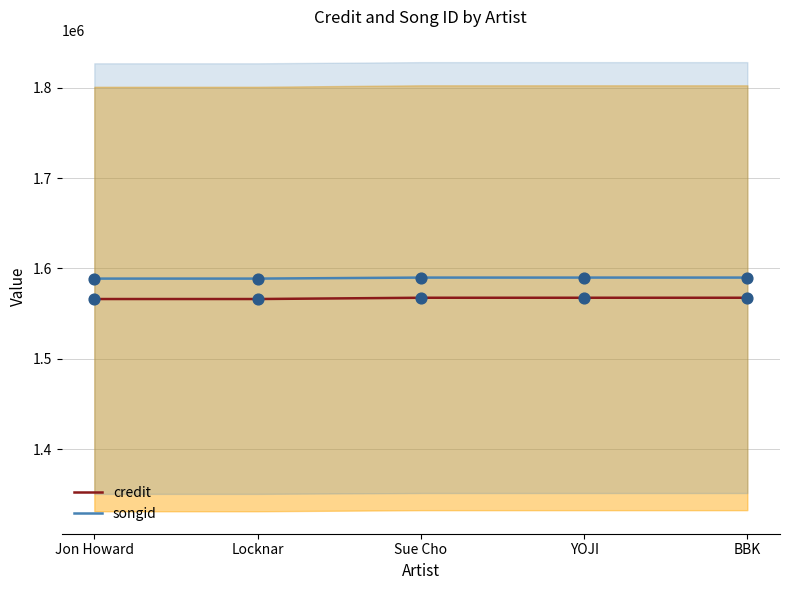

Is the value of songid at Locknar greater than the value of credit at Jon Howard?

Yes